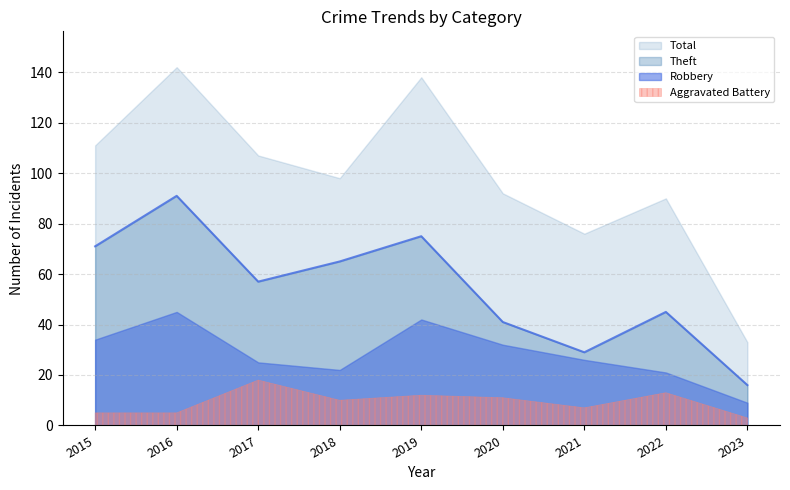

Which series has the largest total across all categories?

Total